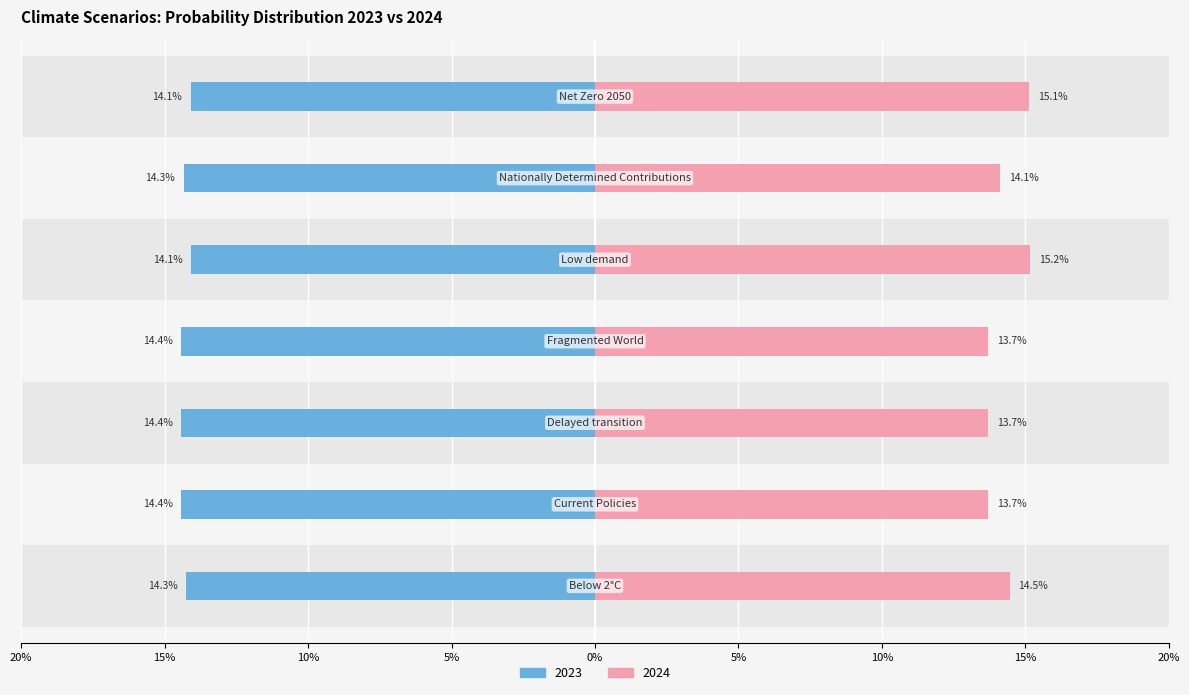

What position from the left is Current Policies?

2